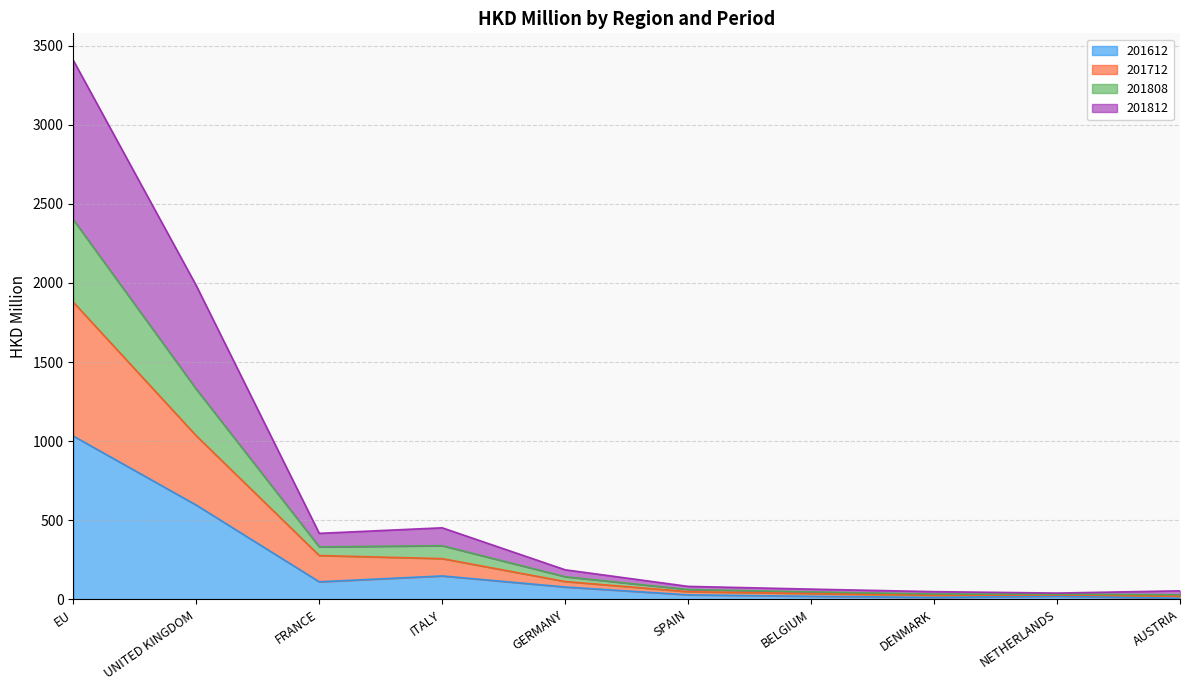

Where does the 201612 series first go above 77?

EU